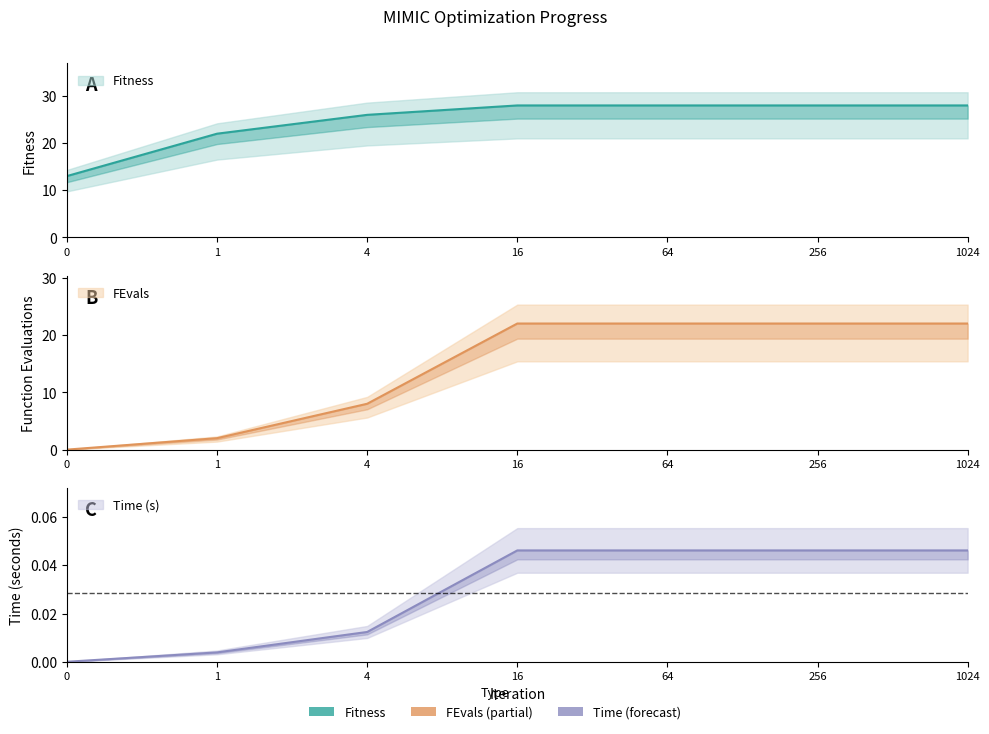

Is the value of Fitness at 1024 greater than the value of FEvals at 1?

Yes